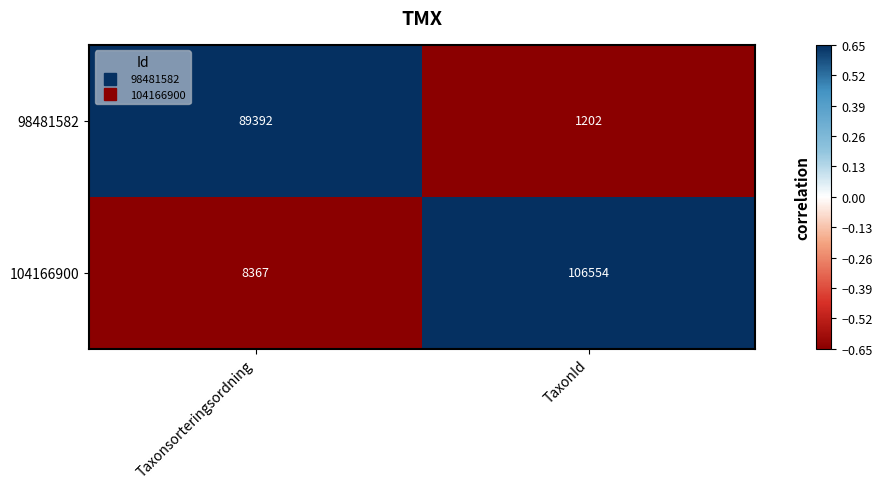

Is it true that 98481582 equals 118577 at Taxonsorteringsordning?

False